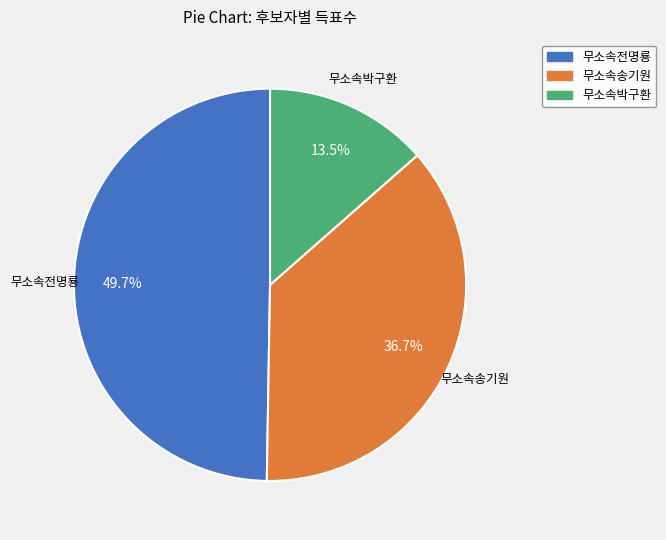

The 무소속송기원 slice represents 37% of the pie. True or false?

True